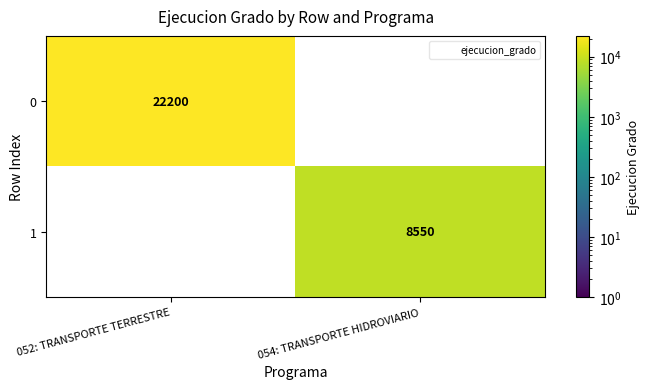

Is it true that 1 equals 14329.9 at 054: TRANSPORTE HIDROVIARIO?

False